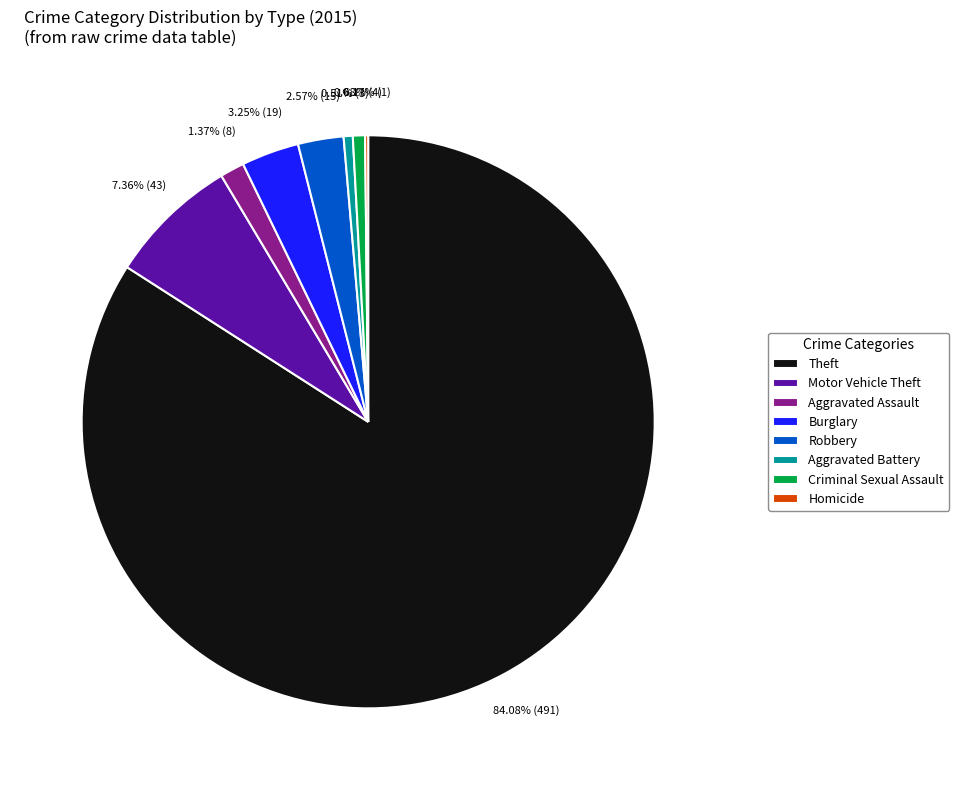

Is the sum of Criminal Sexual Assault and Theft greater than half?

Yes